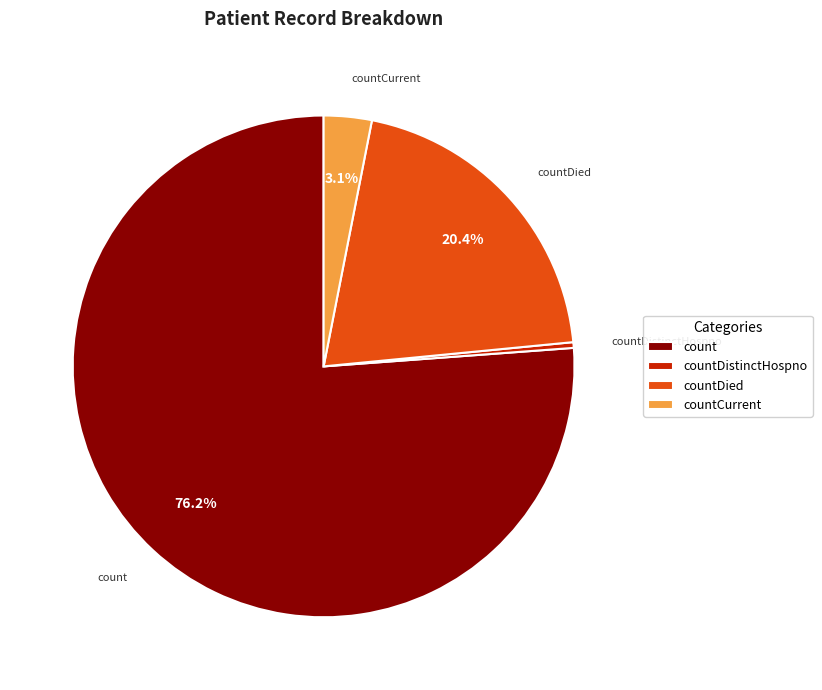

Rank the categories by value from highest to lowest.

count, countDied, countCurrent, countDistinctHospno